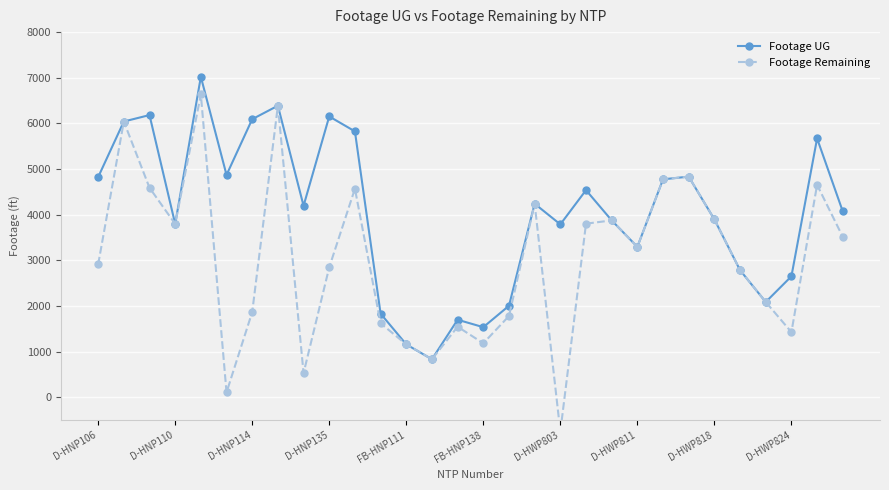

Reading left to right, list all the values displayed in this chart.

Footage UG: 4822	6041	6182	3796	7020	4870	6092	6387	4194	6152	5825	1831	1157	831	1697	1534	2003	4239	3787	4537	3874	3294	4774	4833	3895	2783	2086	2649	5670	4071
Footage Remaining: 2908	6041	4589	3796	6634	105	1865	6387	528	2846	4568	1619	1157	831	1544	1181	1778	4239	-755	3802	3874	3294	4774	4833	3895	2783	2086	1425	4653	3513